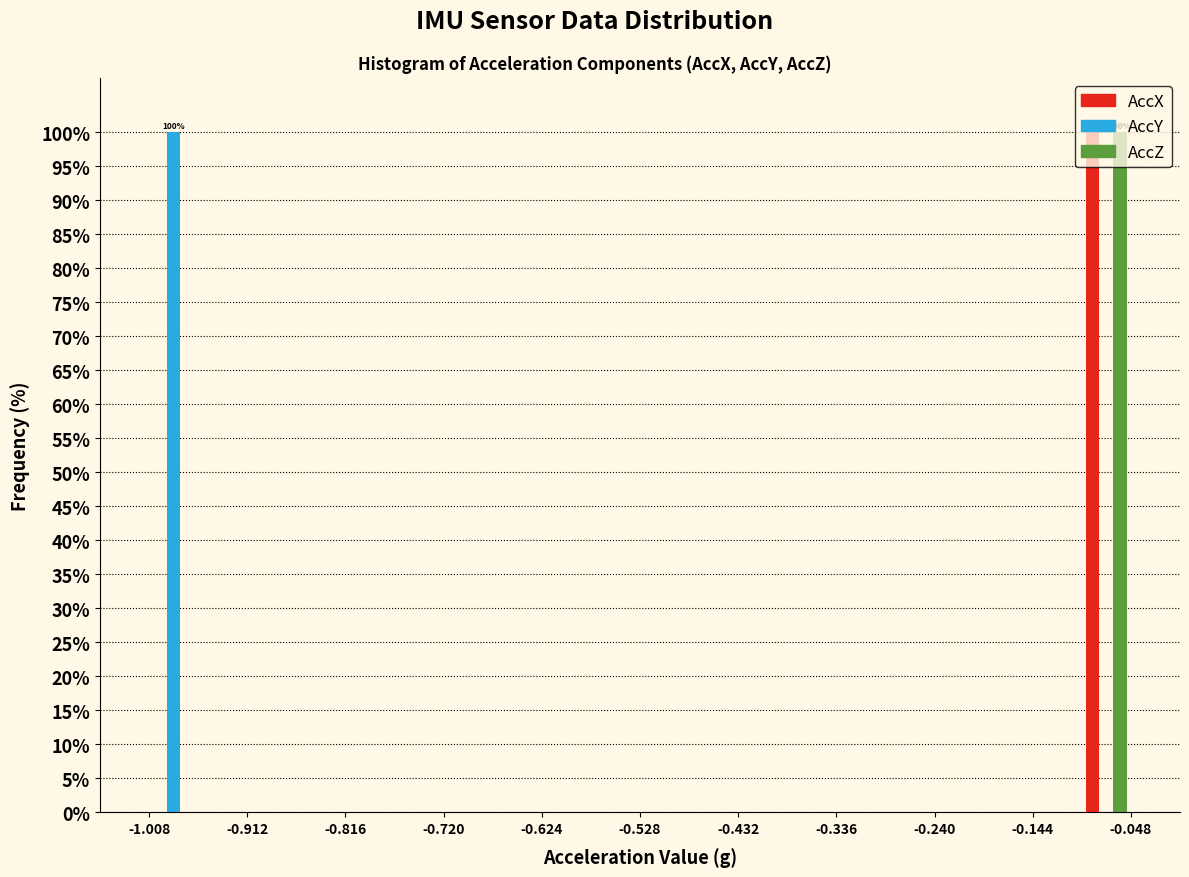

In the AccZ series, which range on the x-axis has the tallest bar?

-0.096 to -0.048